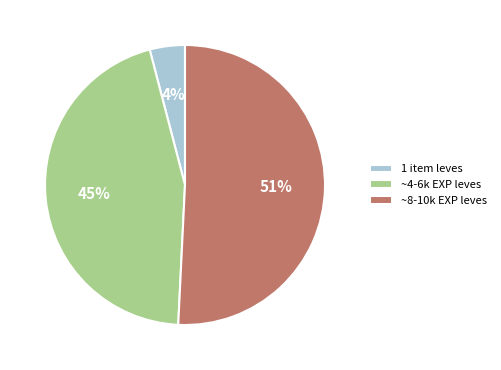

Is there any slice that represents more than half of the pie?

Yes